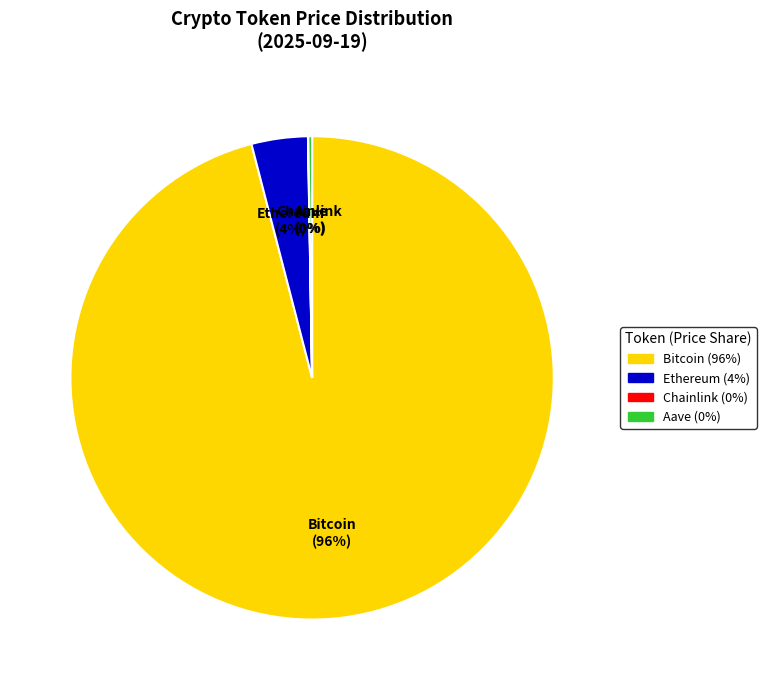

Is Bitcoin (96%) the majority of the pie?

Yes